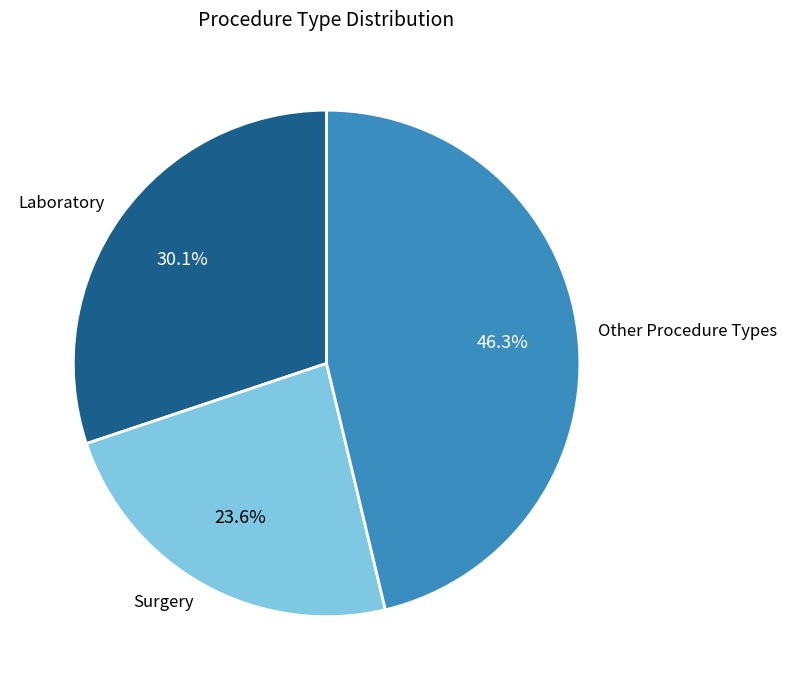

What is the largest slice in the pie chart?

Other Procedure Types